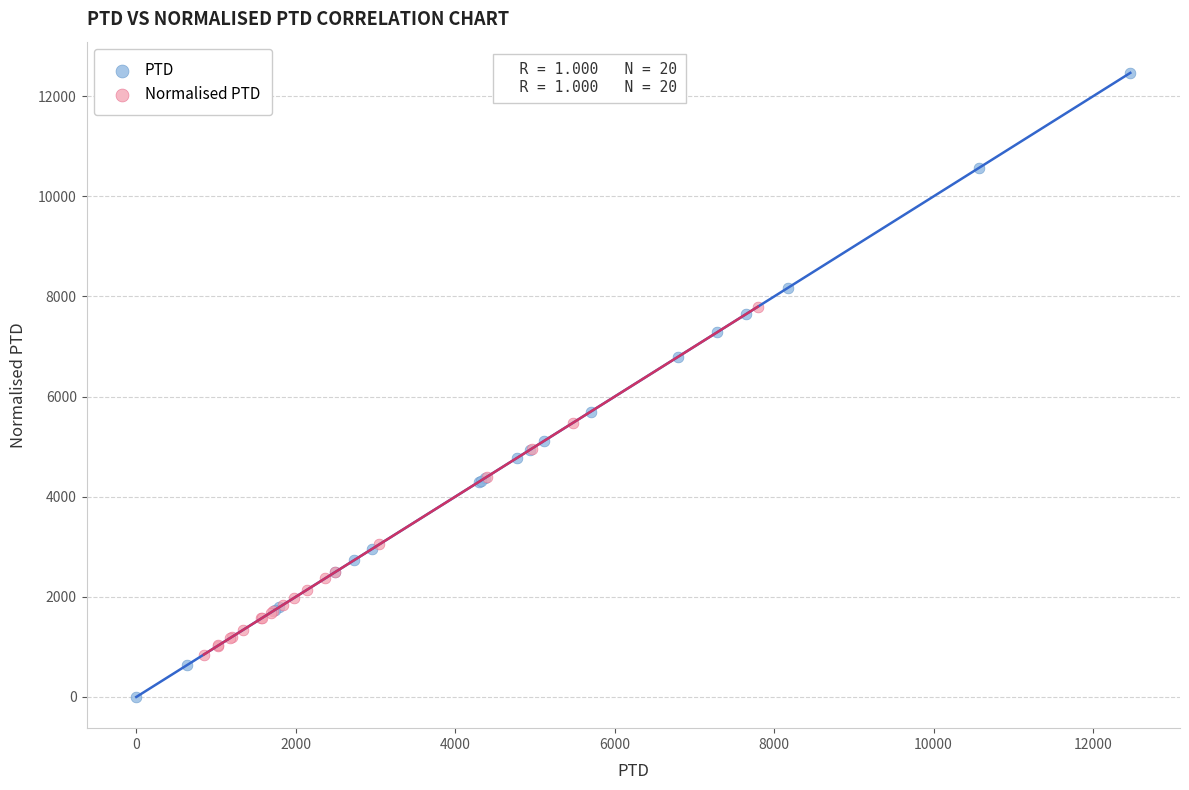

Which series has the largest Y range (max minus min)?

PTD